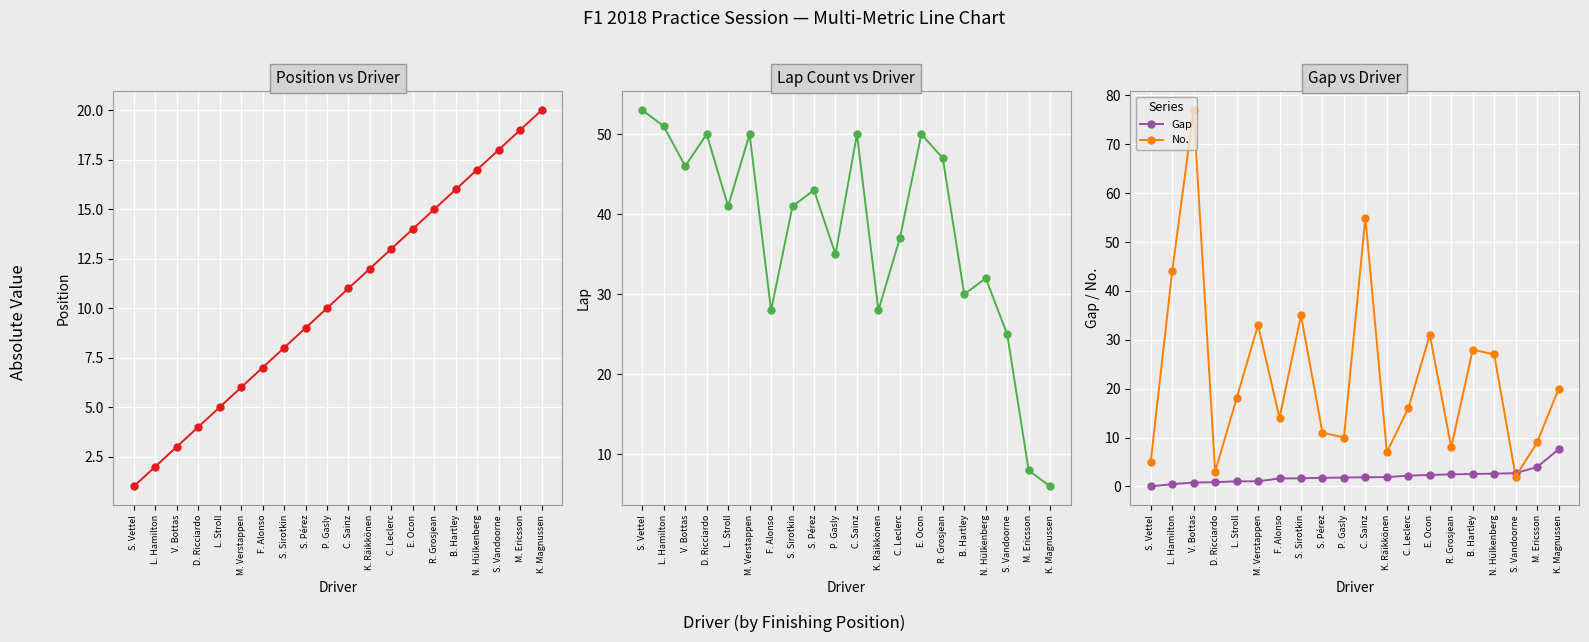

What is the average value of the Pos. series?

10.5